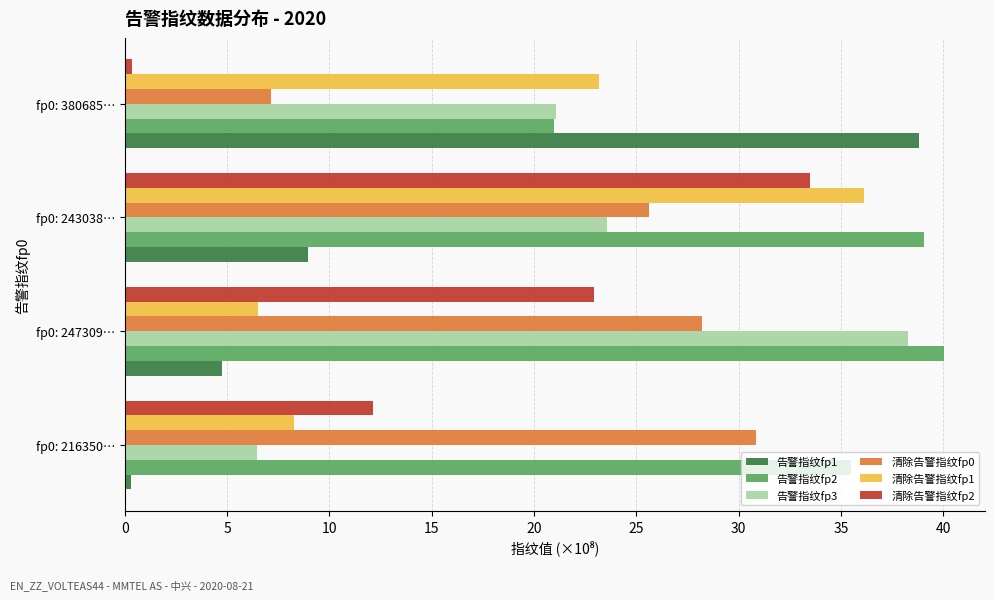

Is the value of 告警指纹fp3 at fp0: 380685… greater than the value of 告警指纹fp2 at fp0: 243038…?

No